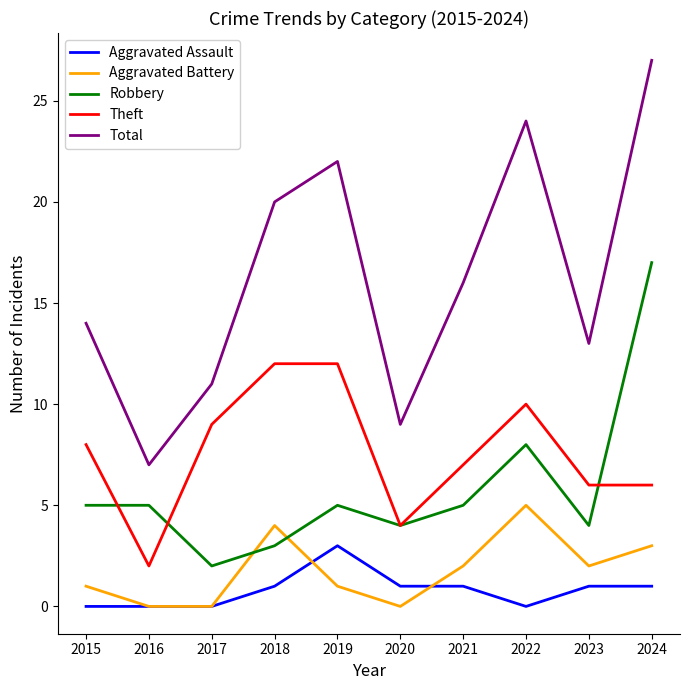

Reading left to right, list all the values displayed in this chart.

Aggravated Assault: 2015=0	2016=0	2017=0	2018=1	2019=3	2020=1	2021=1	2022=0	2023=1	2024=1
Aggravated Battery: 2015=1	2016=0	2017=0	2018=4	2019=1	2020=0	2021=2	2022=5	2023=2	2024=3
Robbery: 2015=5	2016=5	2017=2	2018=3	2019=5	2020=4	2021=5	2022=8	2023=4	2024=17
Theft: 2015=8	2016=2	2017=9	2018=12	2019=12	2020=4	2021=7	2022=10	2023=6	2024=6
Total: 2015=14	2016=7	2017=11	2018=20	2019=22	2020=9	2021=16	2022=24	2023=13	2024=27